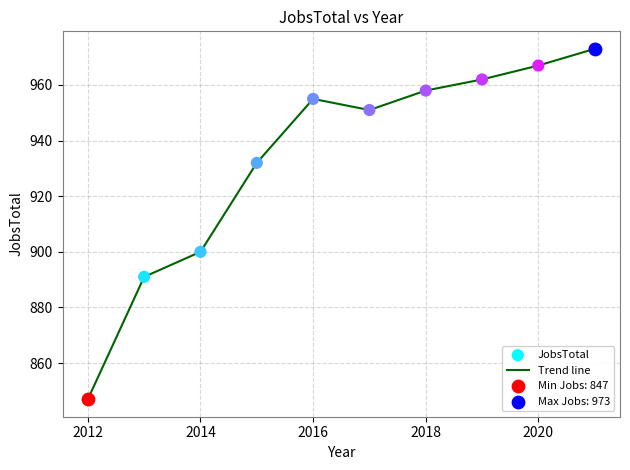

What is the minimum value shown in the chart?

847